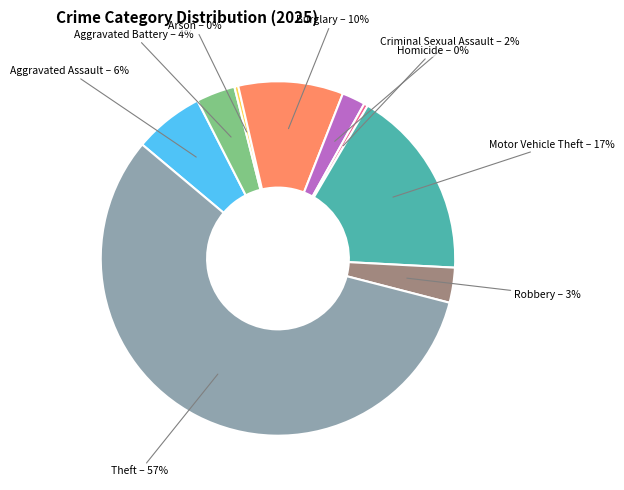

Which category has the biggest portion of the pie?

Theft